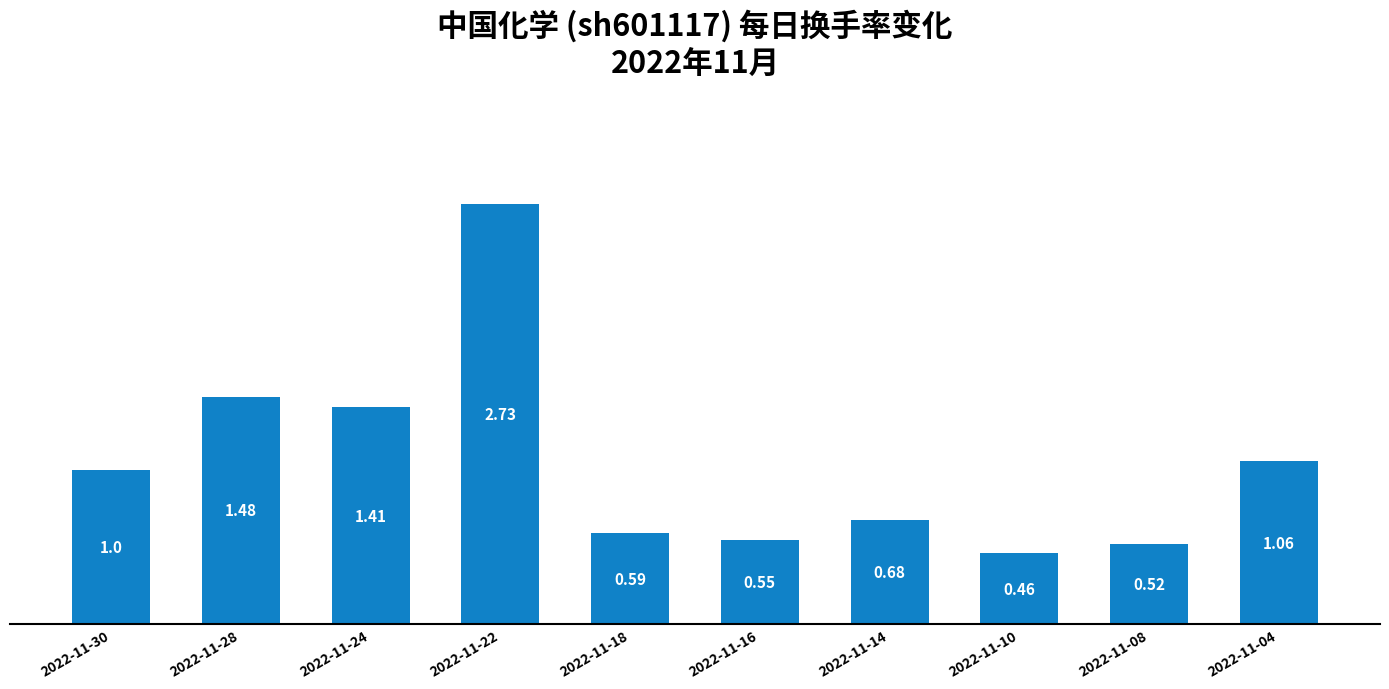

Does the chart contain any negative values?

No